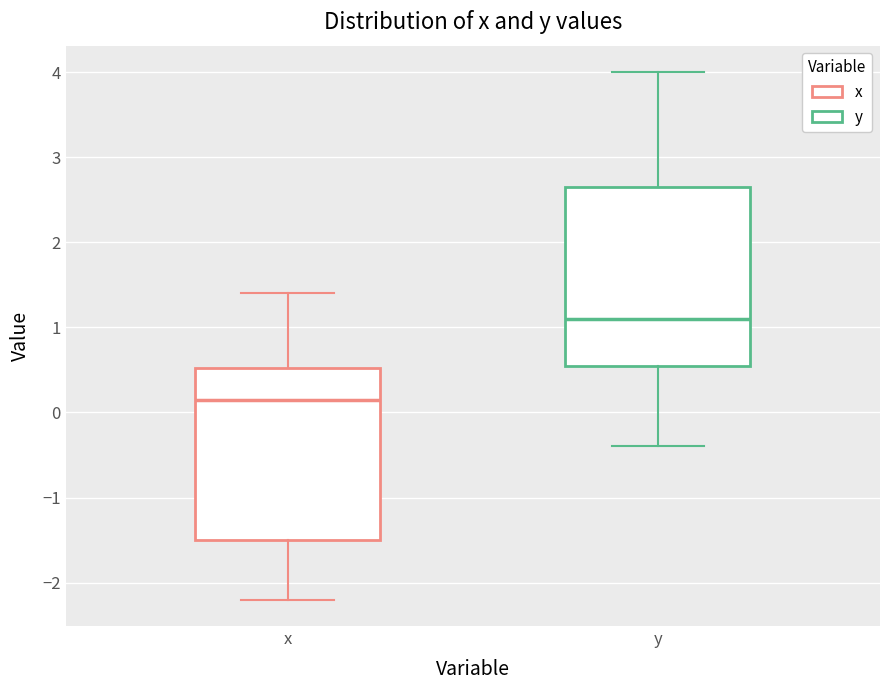

Reading left to right, transcribe this box plot: for each box, give where its median line is, the range the box spans, and where its two whiskers end, as read against the y-axis. The values are not printed on the chart, so give them approximately, as read against the axis.

x: median 0.2, box -1.5 to 0.5, whiskers -2.2 to 1.4
y: median 1.1, box 0.6 to 2.7, whiskers -0.4 to 4.0